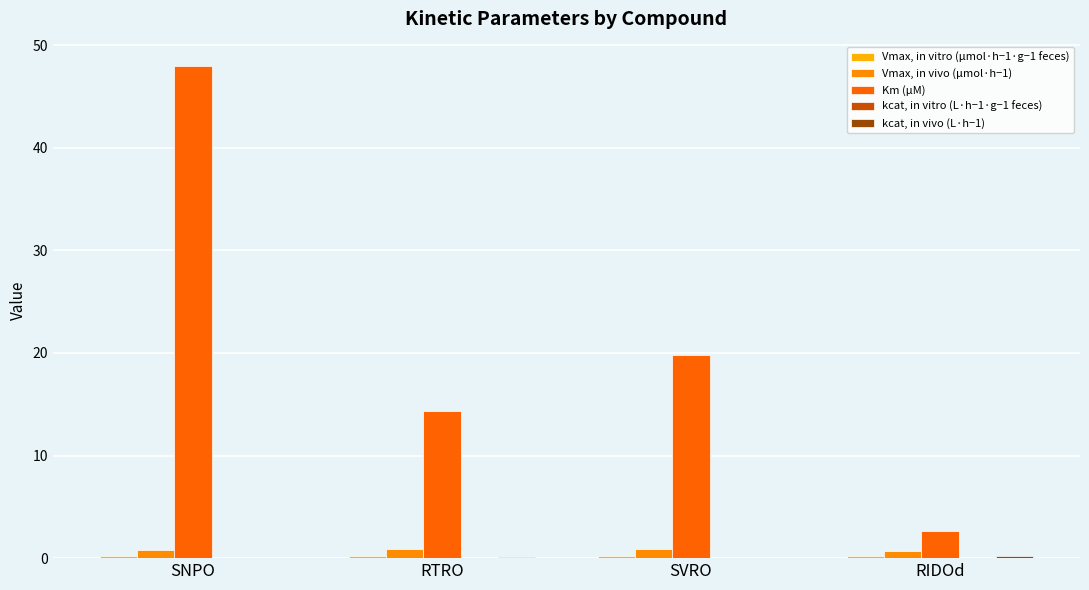

What is the difference between the maximum and minimum values in the Vmax, in vivo (μmol·h−1) series?

0.2